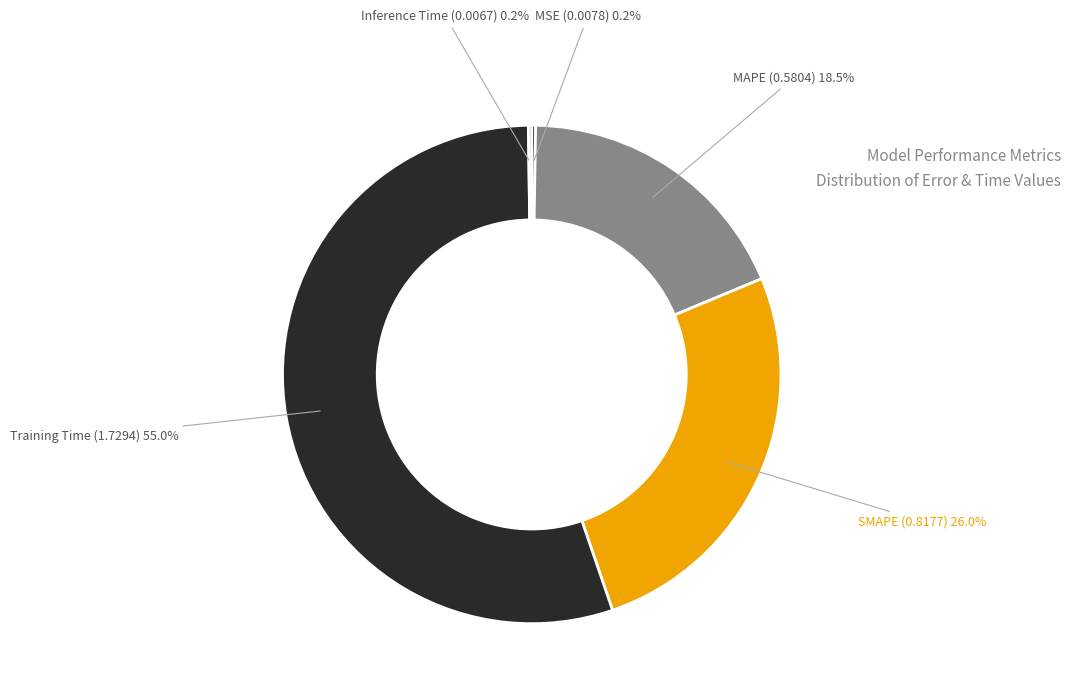

Which slice represents more than half of the pie?

Training Time